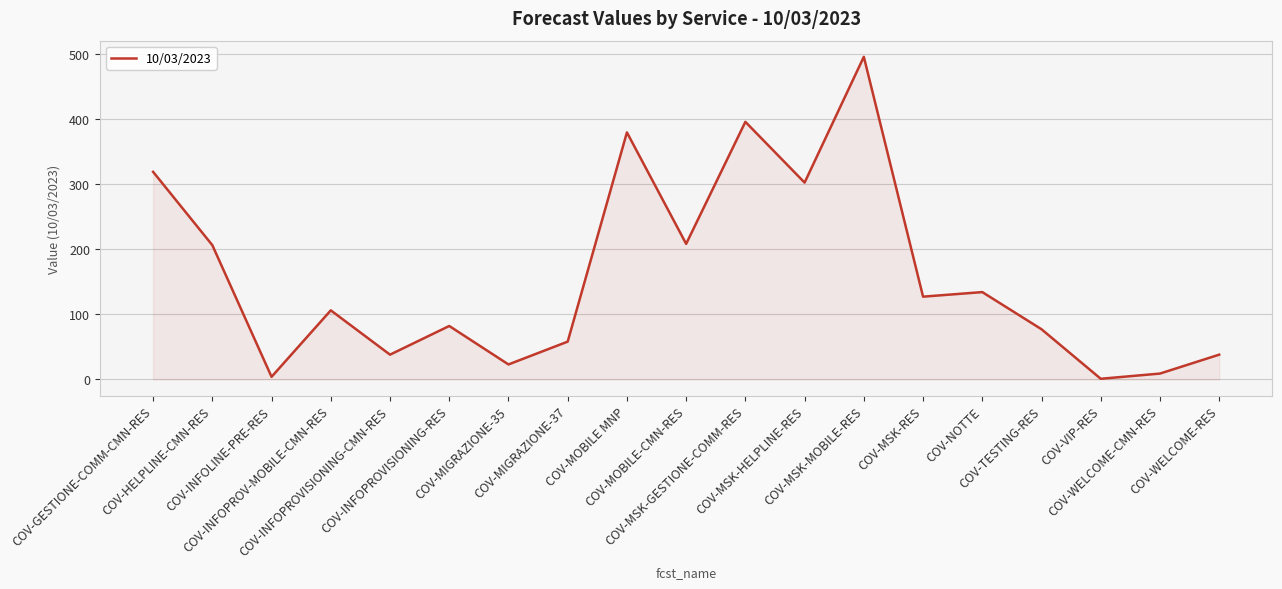

What is the sum of all values?

3000.7